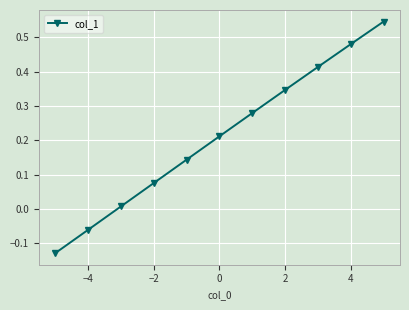

True or false: there are more than 0 points higher than both neighbors.

False